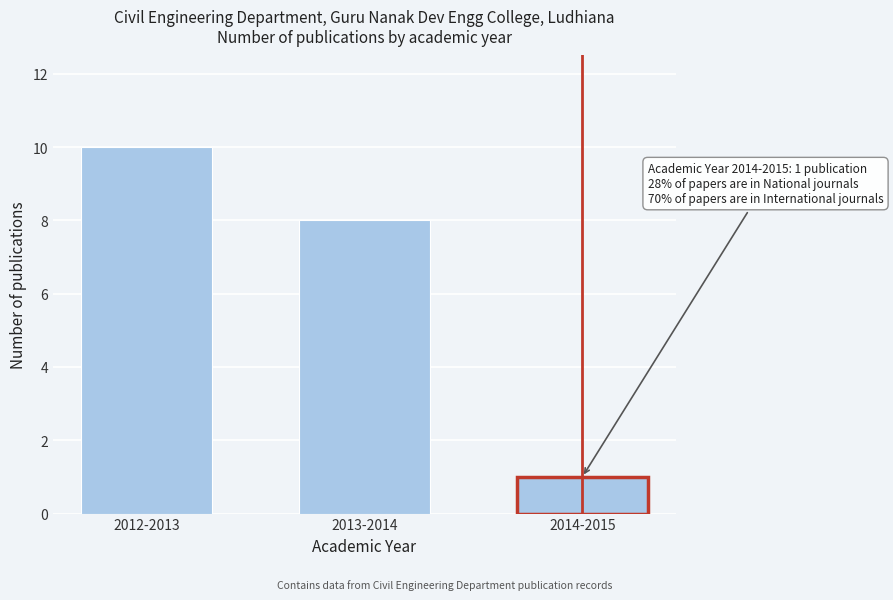

Reading left to right, list all the values displayed in this chart.

10	8	1